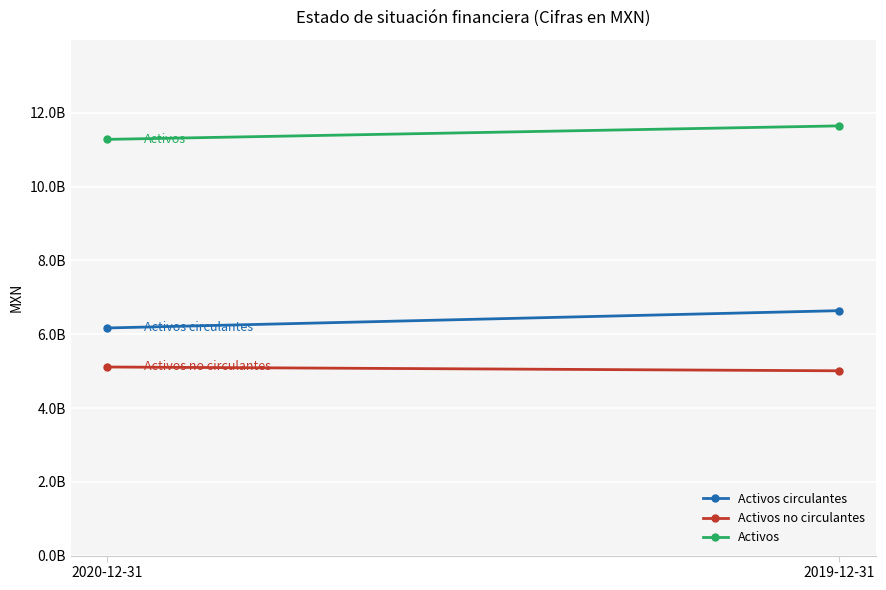

What is the value of the Activos circulantes point at the 1st from the left?

6170475000